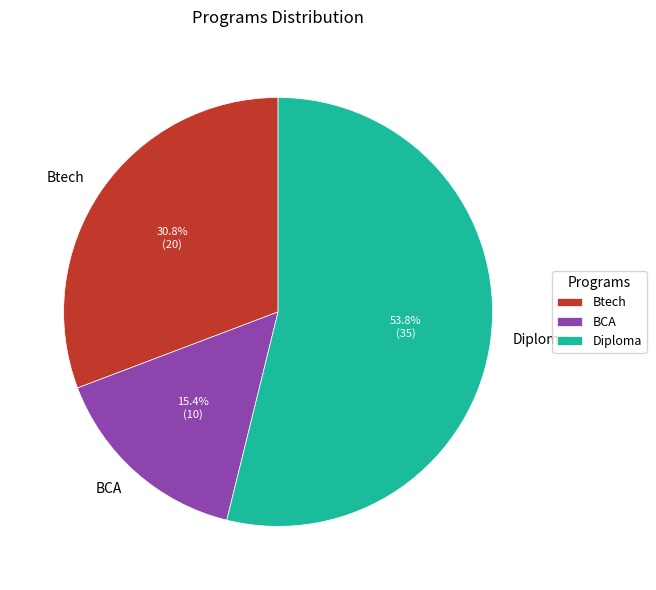

Rank the categories by value from lowest to highest.

BCA, Btech, Diploma